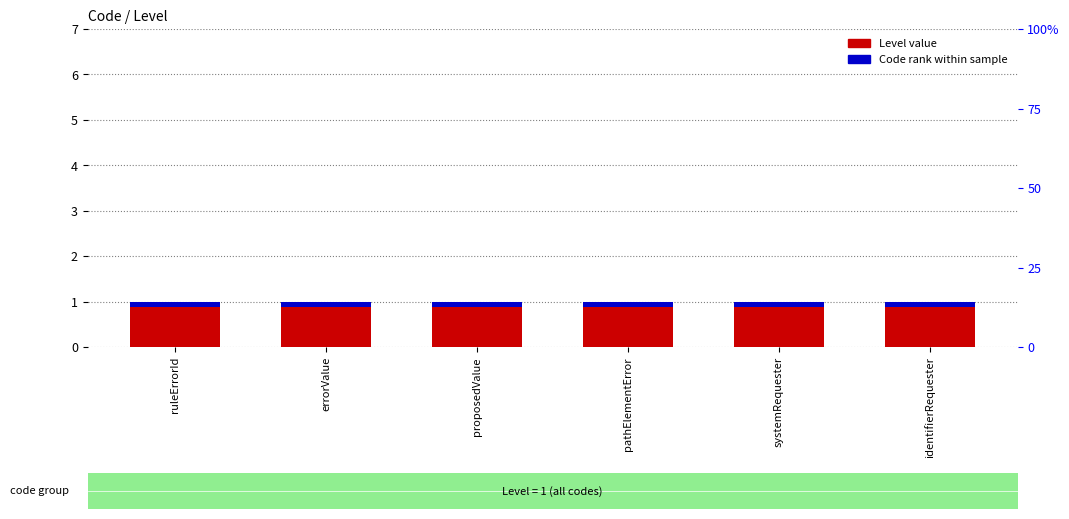

Is the value of Code rank within sample at errorValue greater than the value of Level at proposedValue?

No